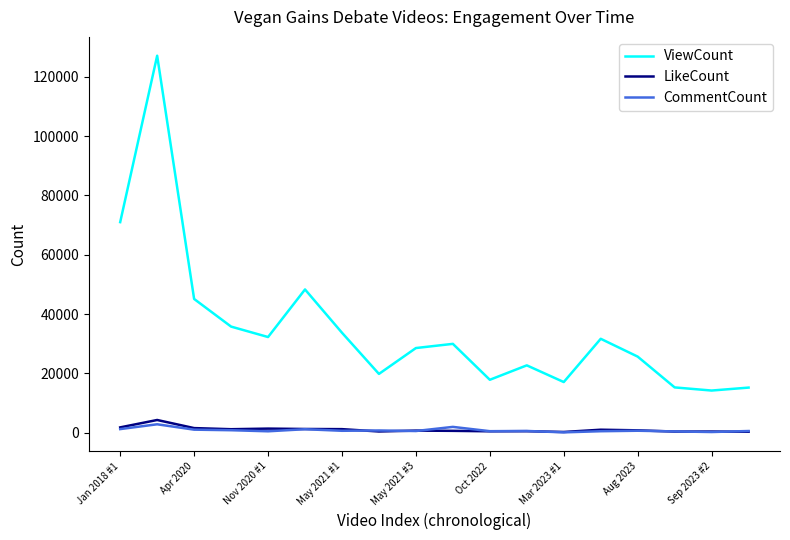

In CommentCount, how many points are higher than both neighbors (excluding endpoints)?

6